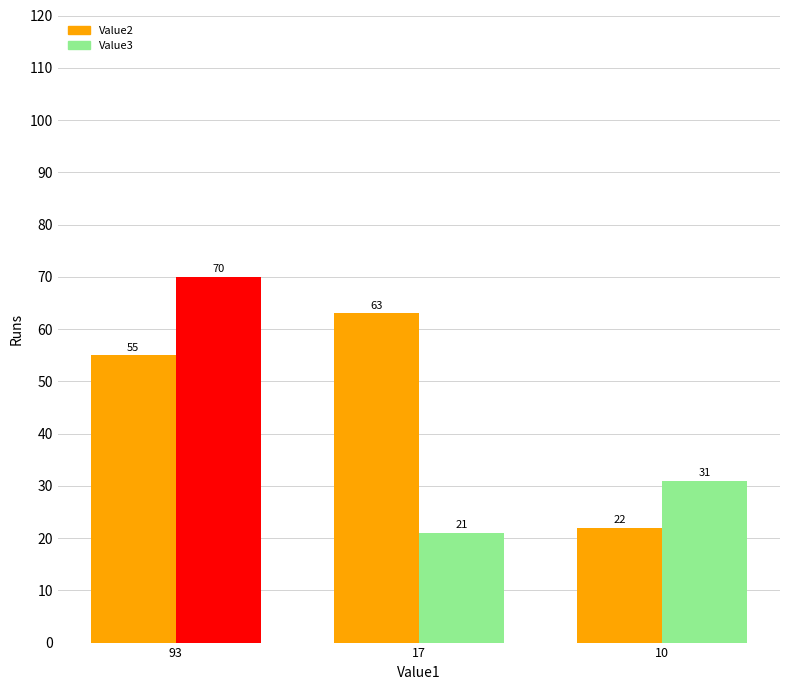

How many bars are there in total?

6